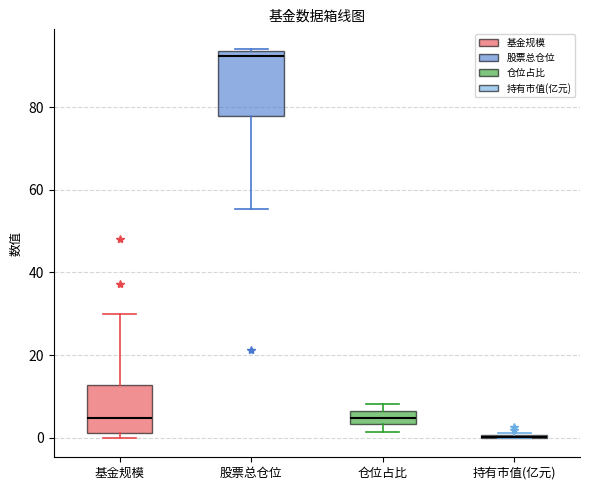

Reading left to right, read every box against the y-axis: the position of its median line, the range the box covers, and the ends of its whiskers. The values are not printed on the chart, so give them approximately, as read against the axis.

基金规模: median 4, box 2 to 12, whiskers 0 to 30
股票总仓位: median 92, box 78 to 94, whiskers 56 to 94
仓位占比: median 4 (inside the box), box 4 to 6, whiskers 2 to 8
持有市值(亿元): box collapsed to a line at 0, whiskers 0 to 2